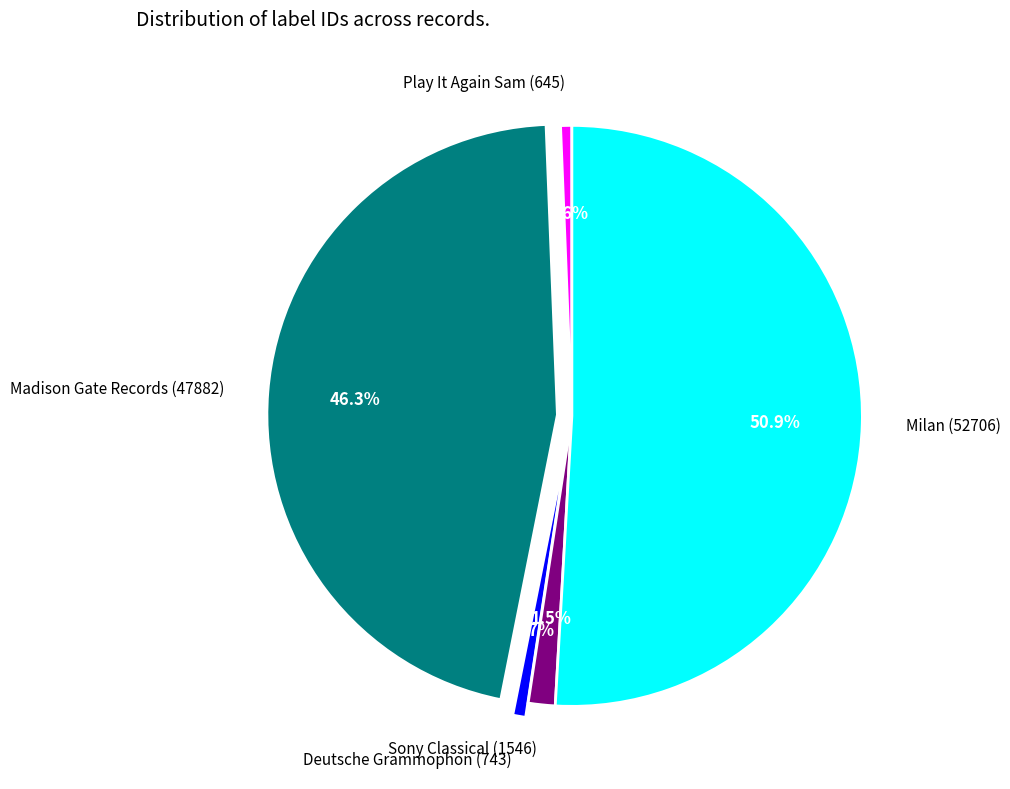

To the nearest percent, what portion does Milan (52706) represent?

51%